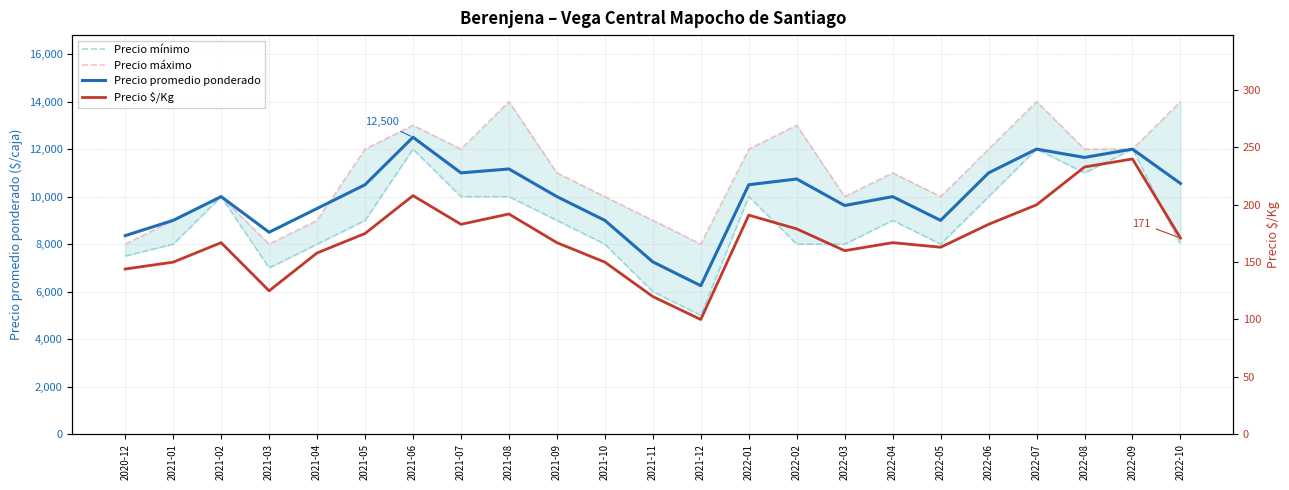

What are all the series names shown in the legend?

Precio mínimo, Precio máximo, Precio promedio ponderado, Precio $/Kg